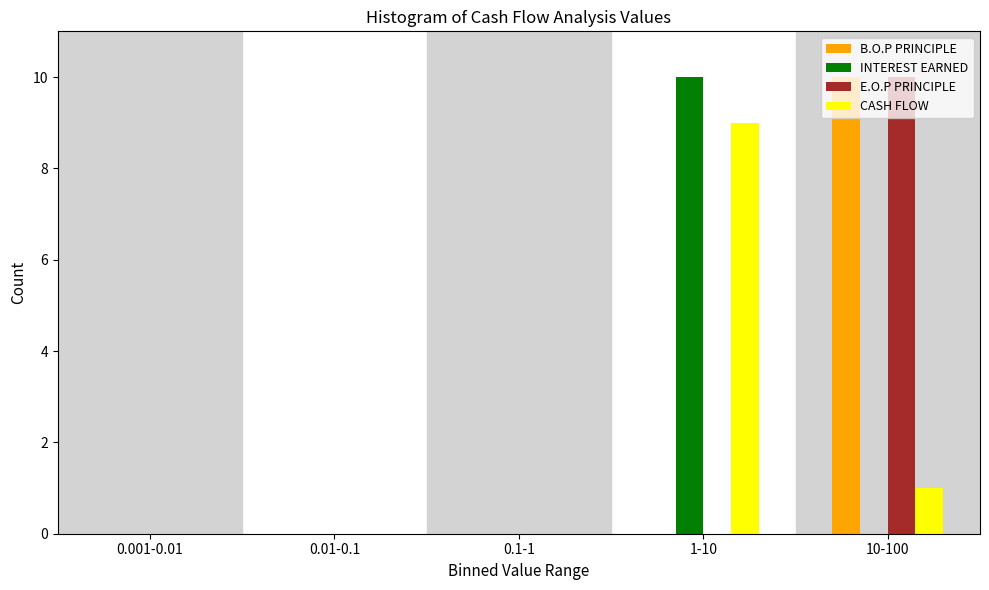

What is the sum of all INTEREST EARNED values?

10